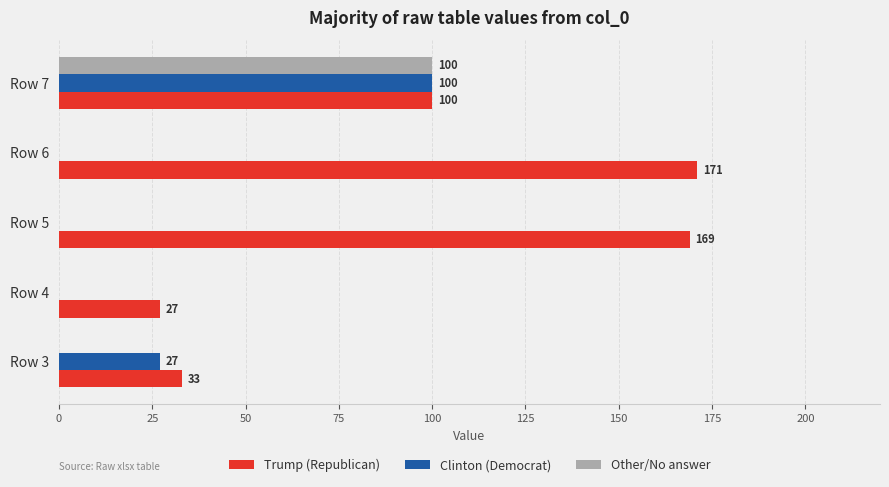

How many series are shown in this chart?

3